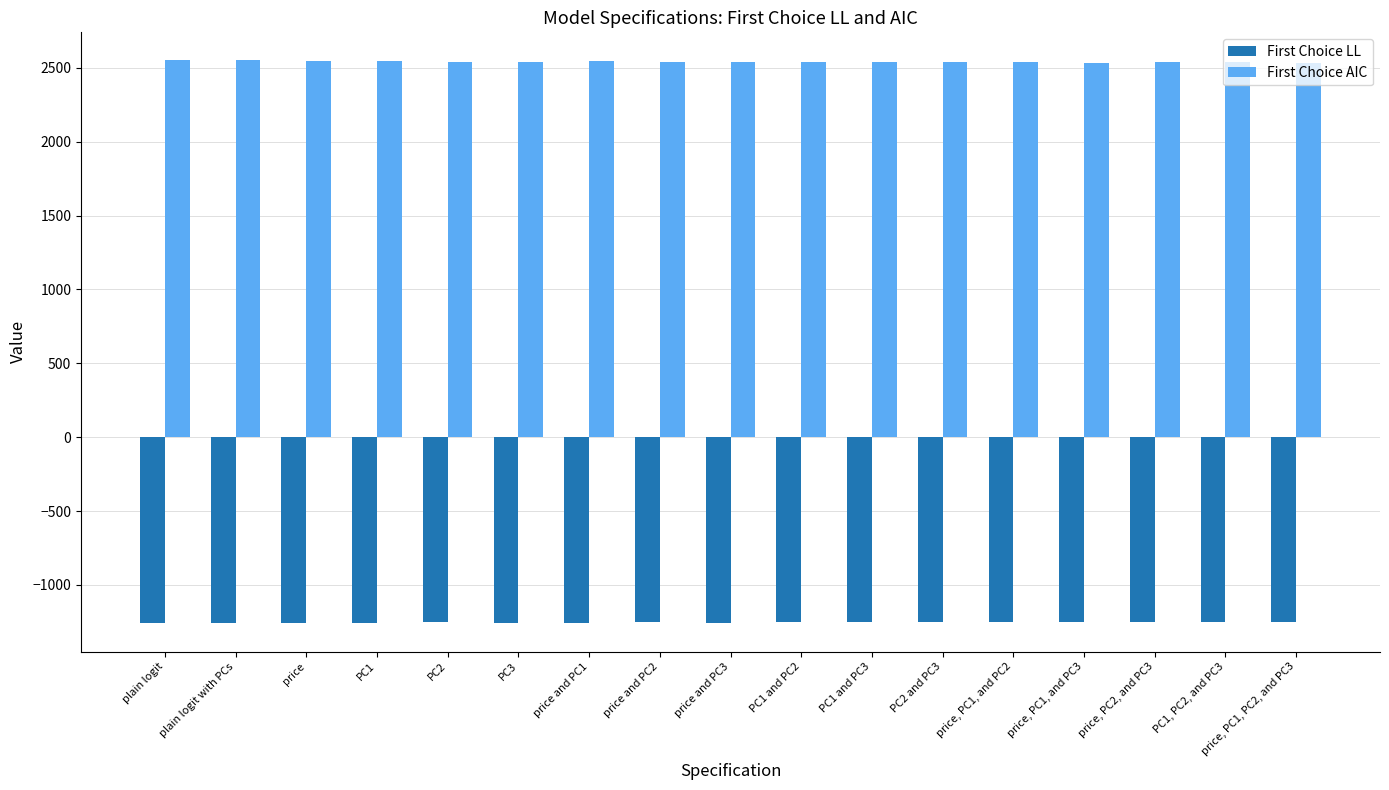

What is the difference between the maximum and second lowest values in the First Choice AIC series?

14.1